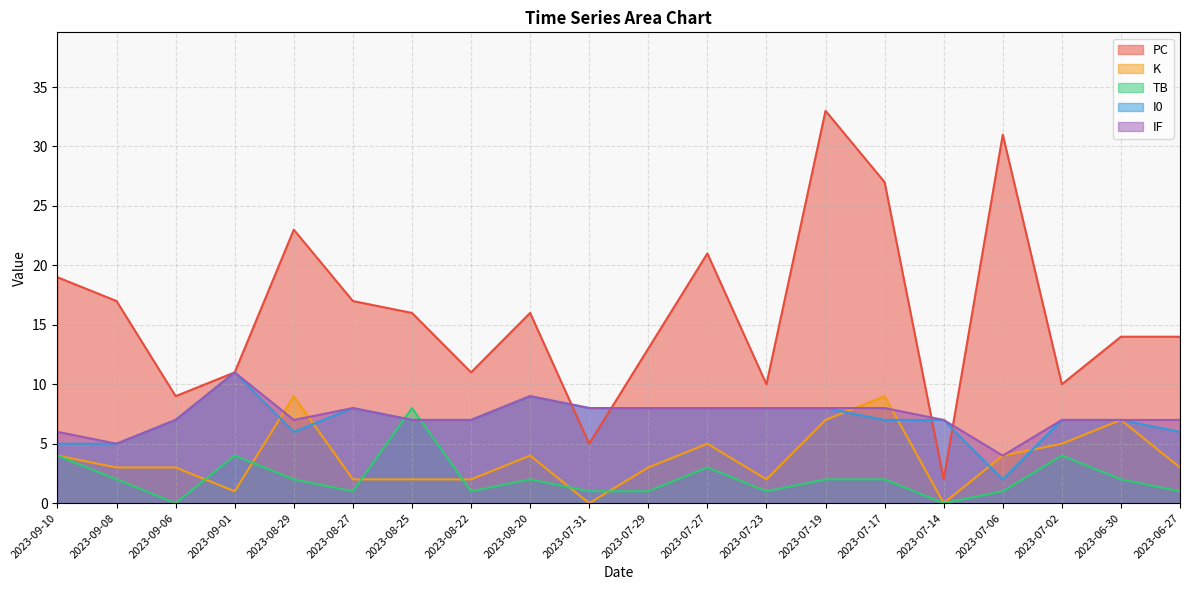

At which category does the chart reach its minimum across all series?

2023-07-31